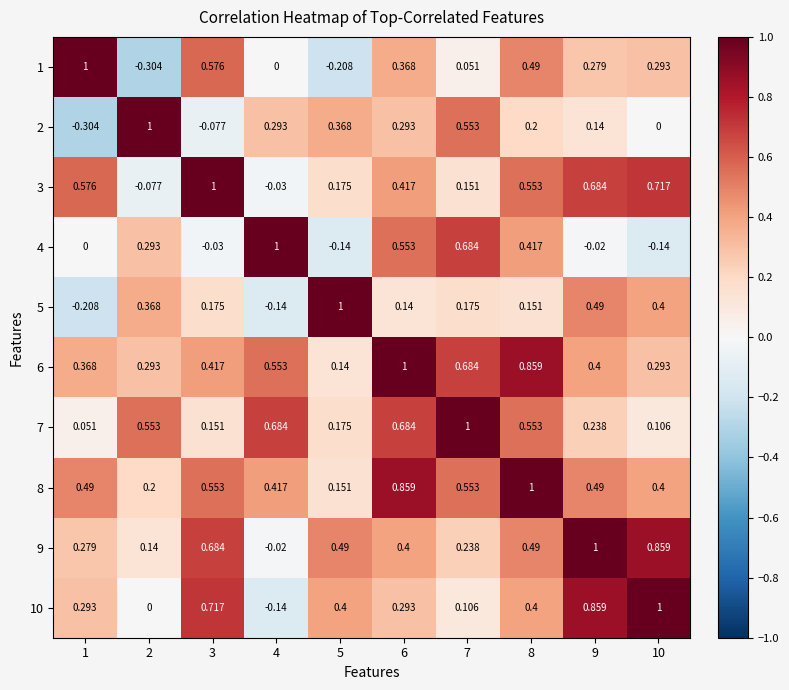

What is the spread (max minus min) of values at 8?

0.8